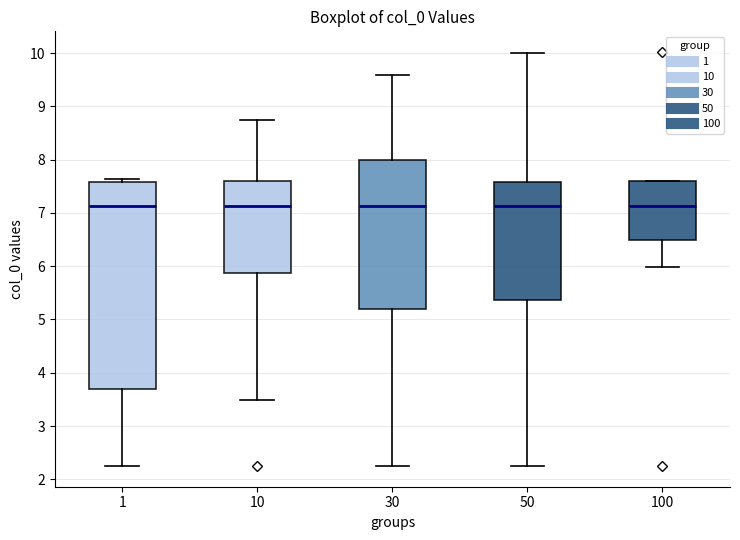

Reading left to right, transcribe this box plot: for each box, give where its median line is, the range the box spans, and where its two whiskers end, as read against the y-axis. The values are not printed on the chart, so give them approximately, as read against the axis.

1: median 7.1, box 3.7 to 7.6, whiskers 2.2 to 7.6 (just above the box's upper edge)
10: median 7.1, box 5.9 to 7.6, whiskers 3.5 to 8.7
30: median 7.1, box 5.2 to 8.0, whiskers 2.2 to 9.6
50: median 7.1, box 5.4 to 7.6, whiskers 2.2 to 10.0
100: median 7.1, box 6.5 to 7.6, whiskers 6.0 to 7.6